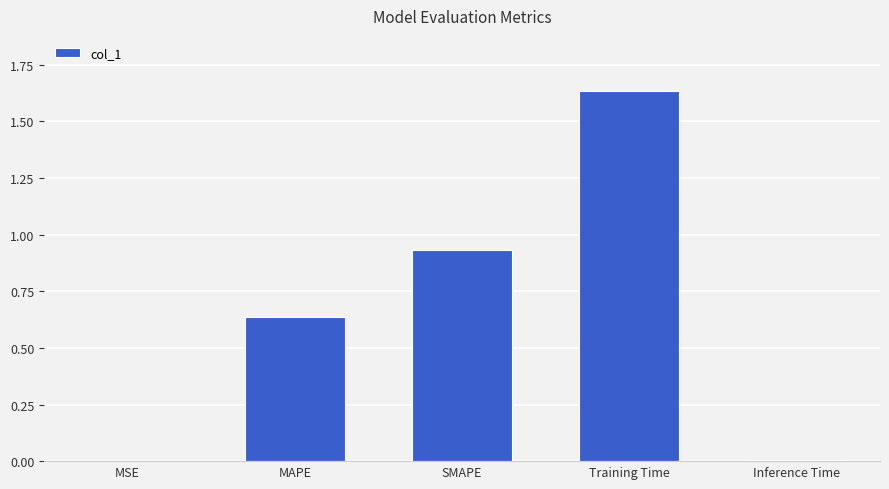

What is the sum of all values?

3.2